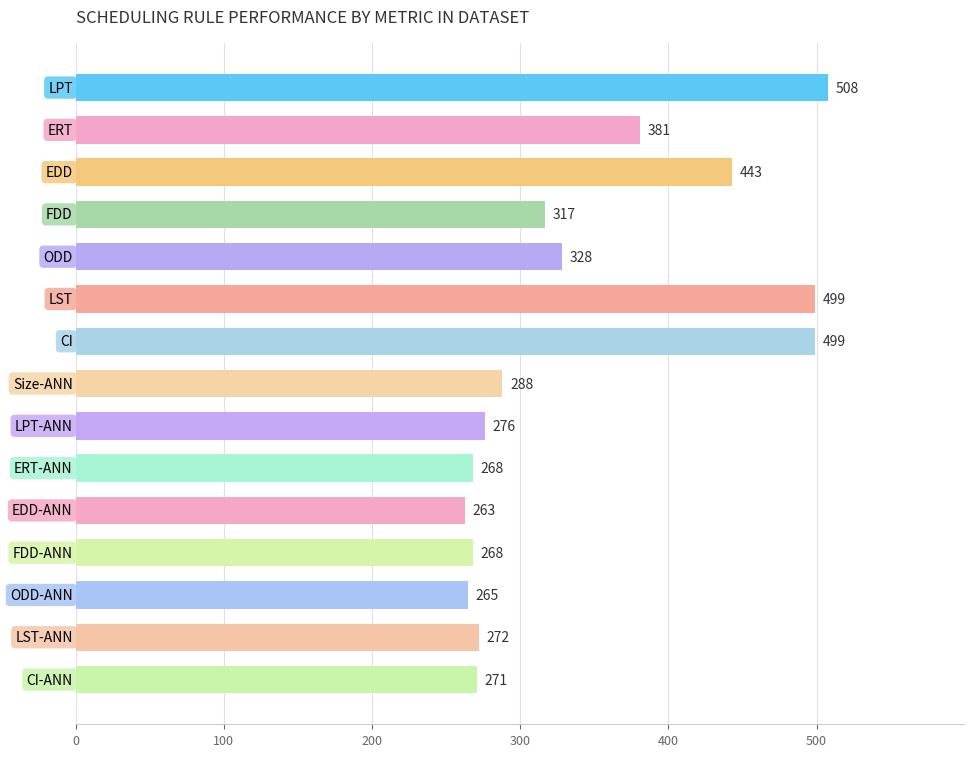

What is the value of the 5th bar from the top?

328